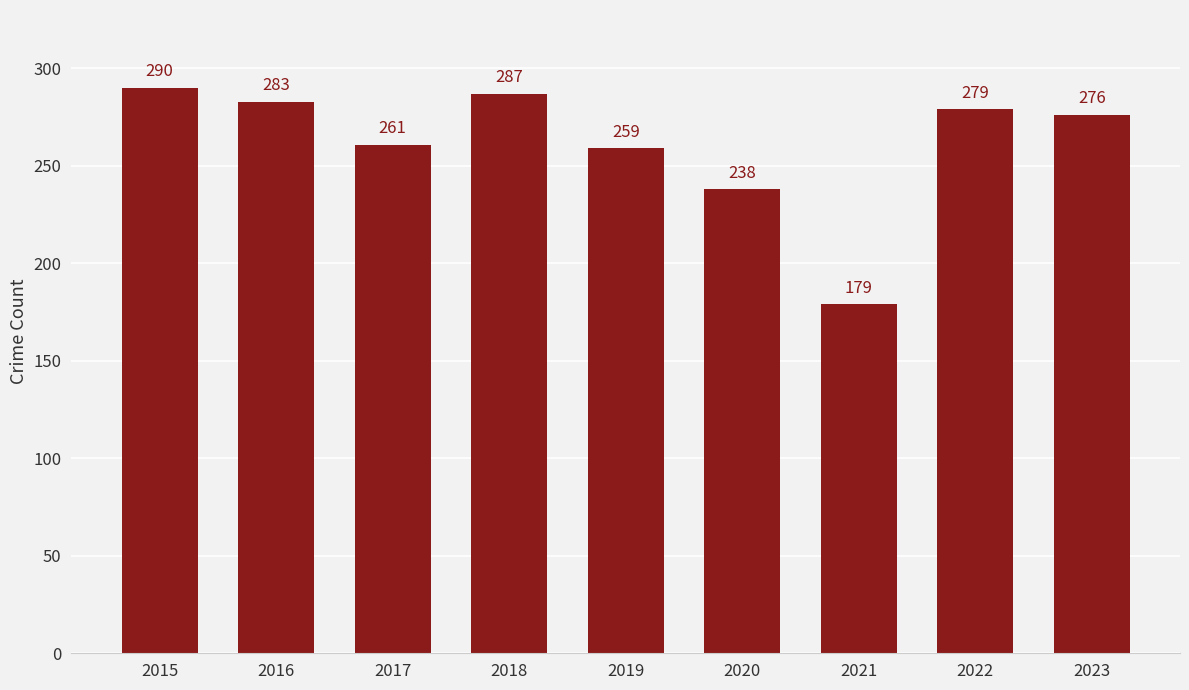

Are the bars grouped side by side (vs. stacked)?

No